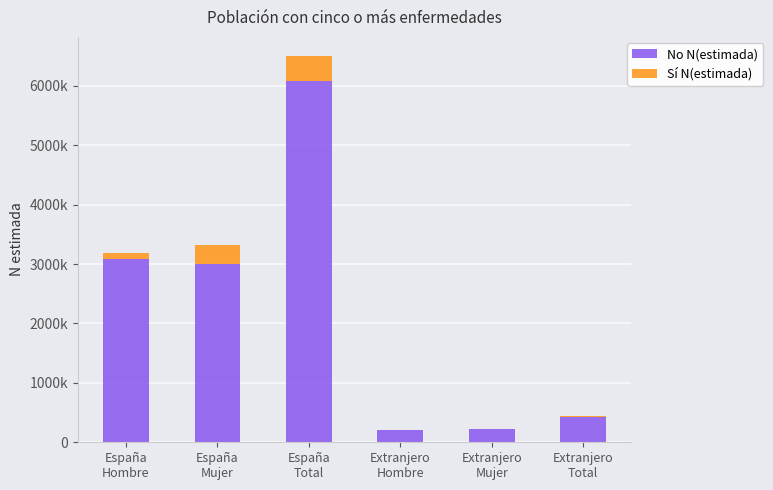

Does the chart contain stacked bars?

Yes